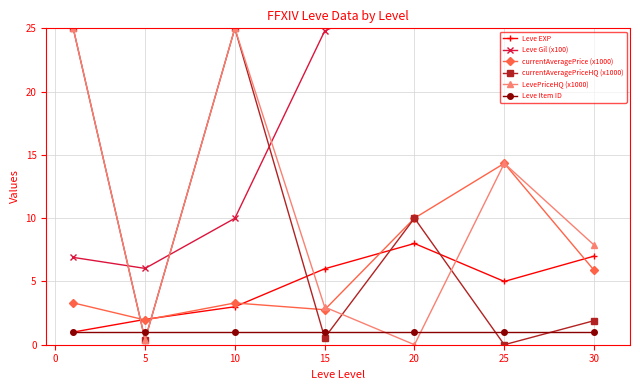

What is the greatest value displayed?

67.7